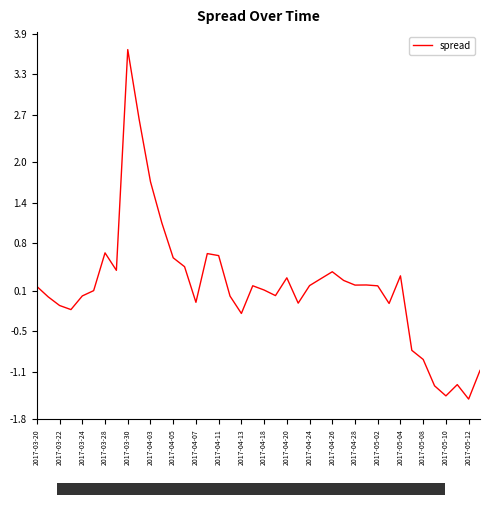

What is the smallest value displayed?

-1.5